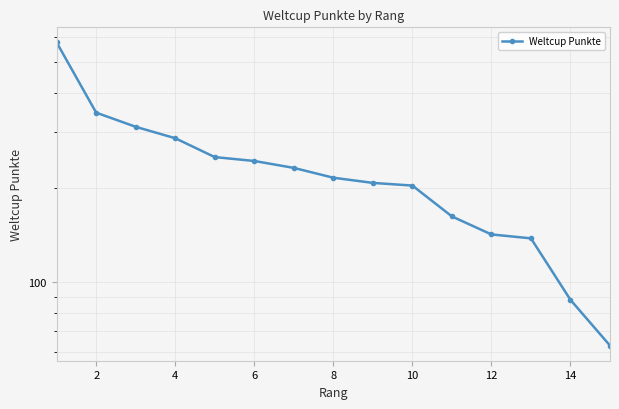

Which has a higher value, 9 or 8?

8